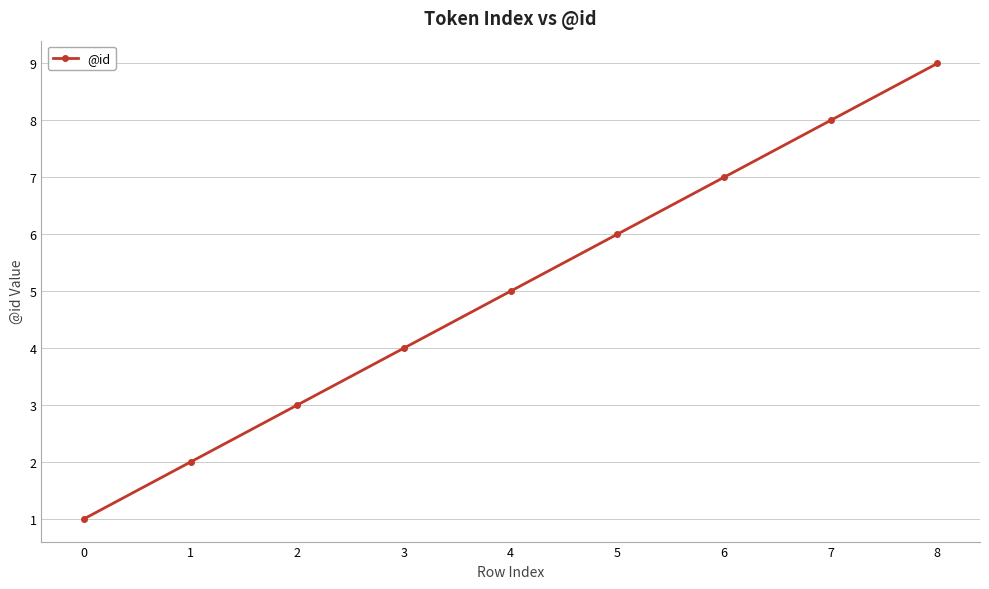

Rank the categories by value from lowest to highest.

0, 1, 2, 3, 4, 5, 6, 7, 8